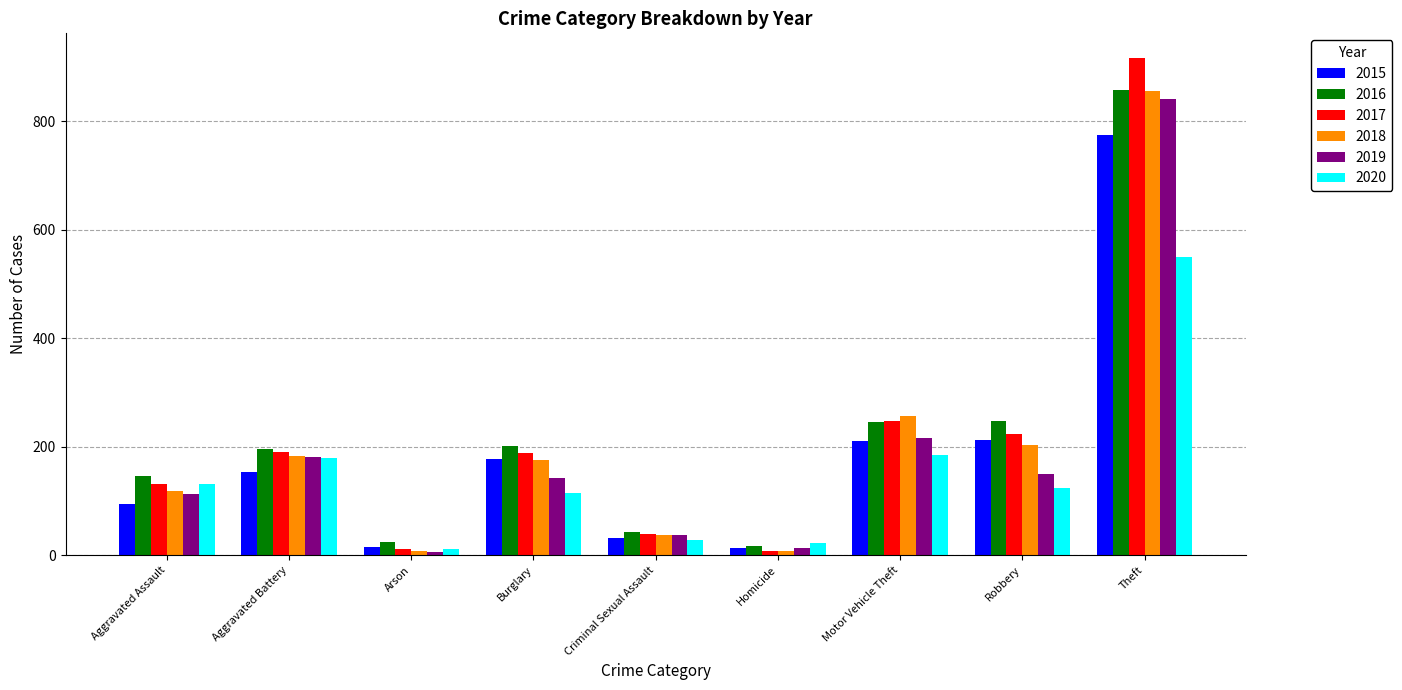

What is the maximum value shown in the chart?

916